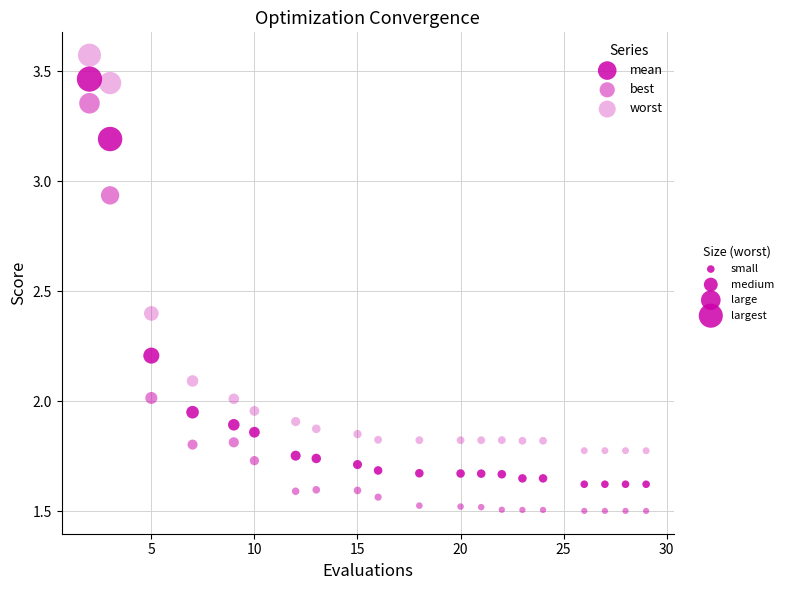

How many points are shown in the scatter plot?

60